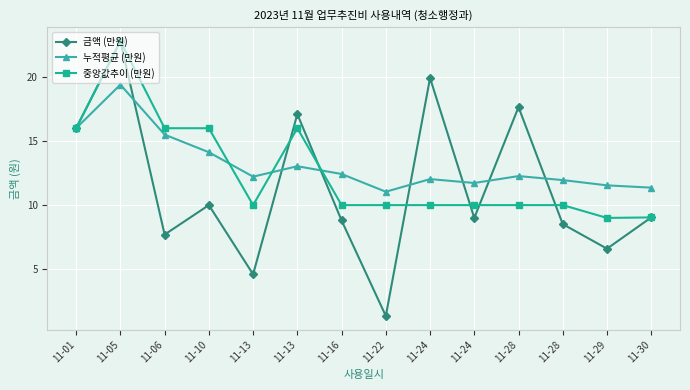

True or false: 금액 (만원) has more than 0 interior local peaks.

True